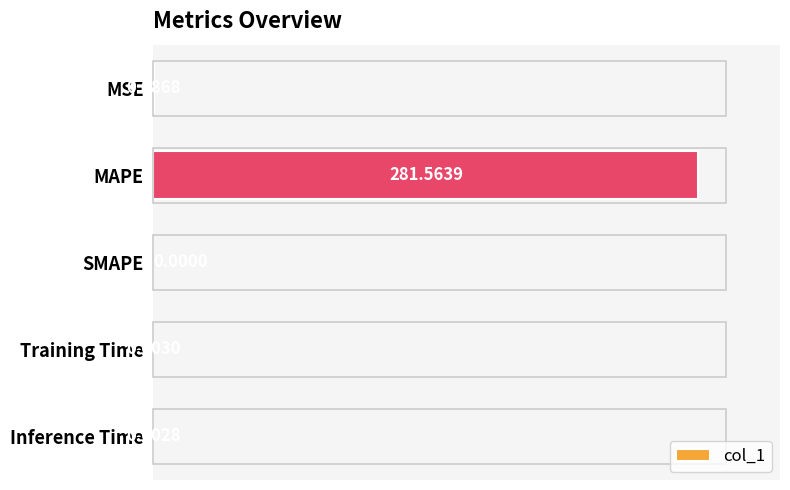

Which label corresponds to the largest value in the chart?

MAPE